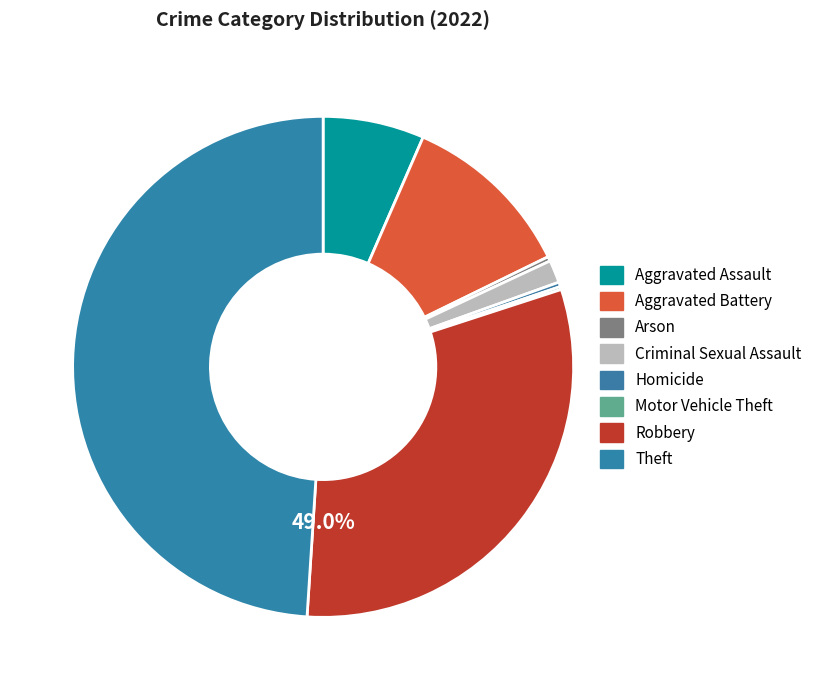

How many segments does this pie chart have?

8